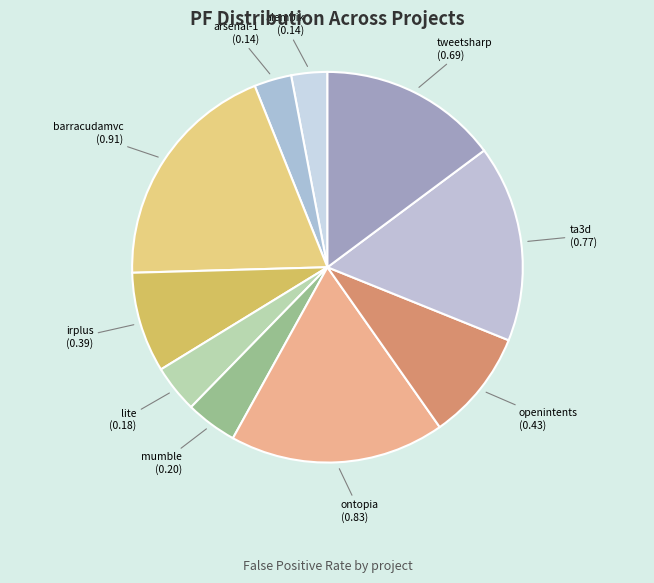

How many segments does this pie chart have?

10